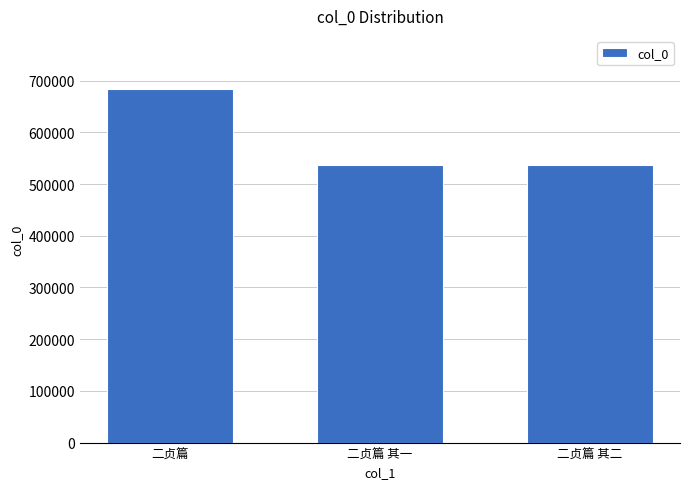

The chart shows a value of 683986 at 二贞篇. True or false?

True